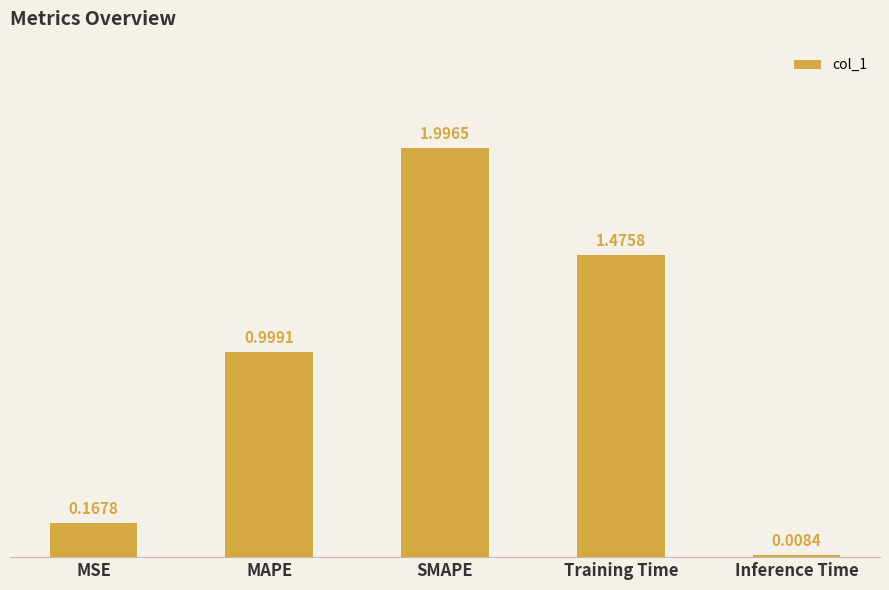

The value at MAPE is 0.4. True or false?

False